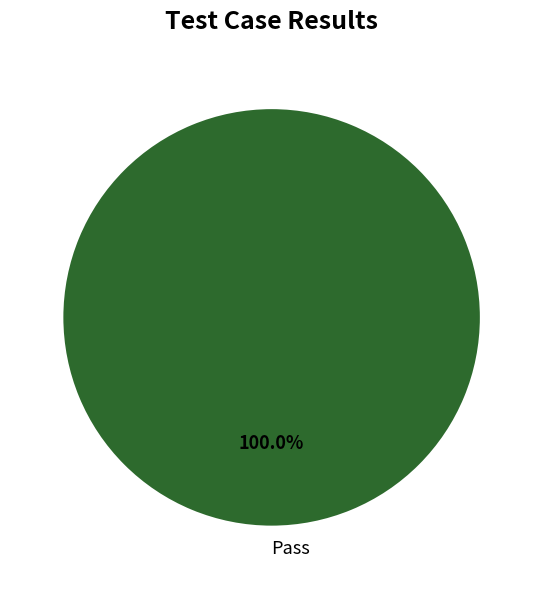

Rank the categories by value from highest to lowest.

Pass